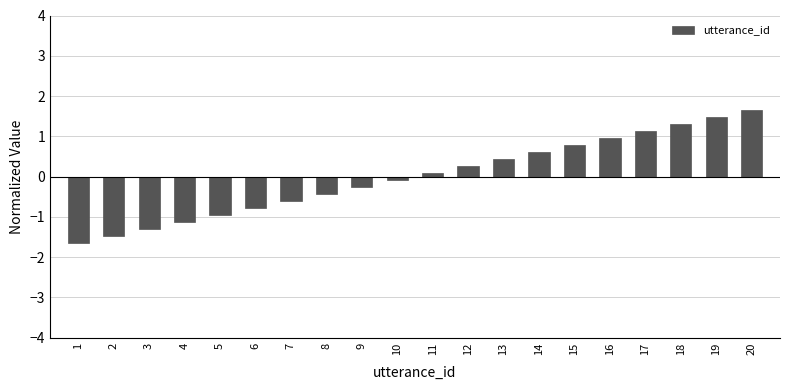

Reading left to right, extract all data points from this chart.

-1.6	-1.5	-1.3	-1.1	-1.0	-0.8	-0.6	-0.4	-0.3	-0.1	0.1	0.3	0.4	0.6	0.8	1.0	1.1	1.3	1.5	1.6